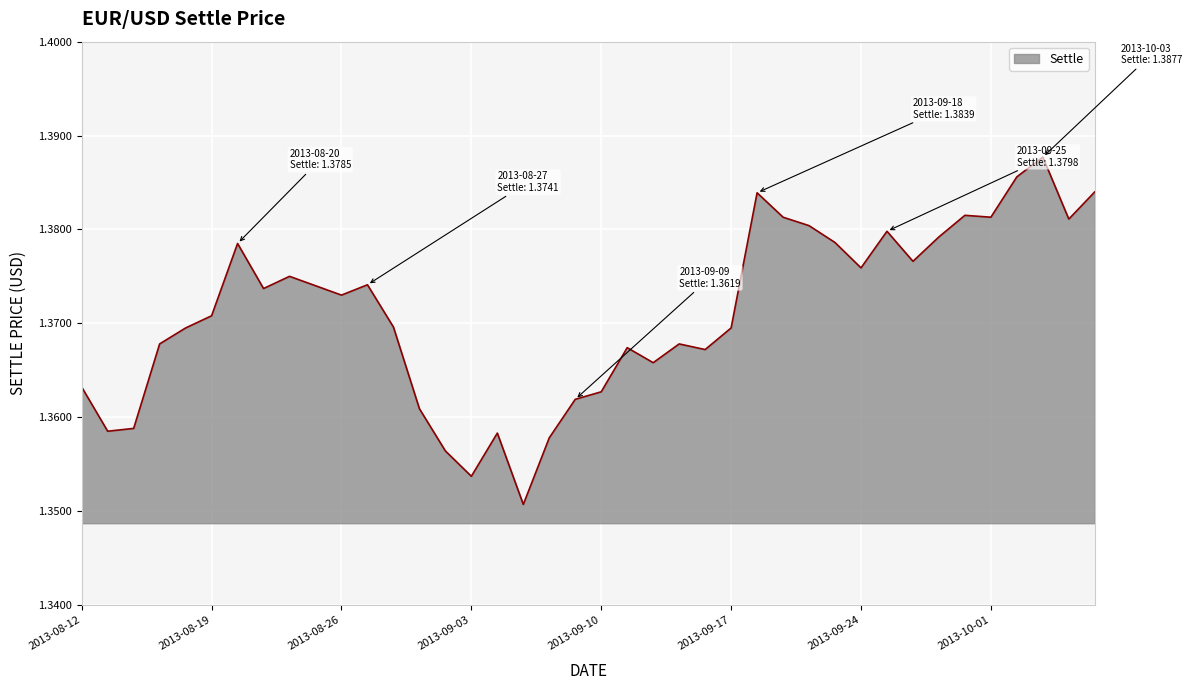

Does the chart display data point markers on the line(s)?

No